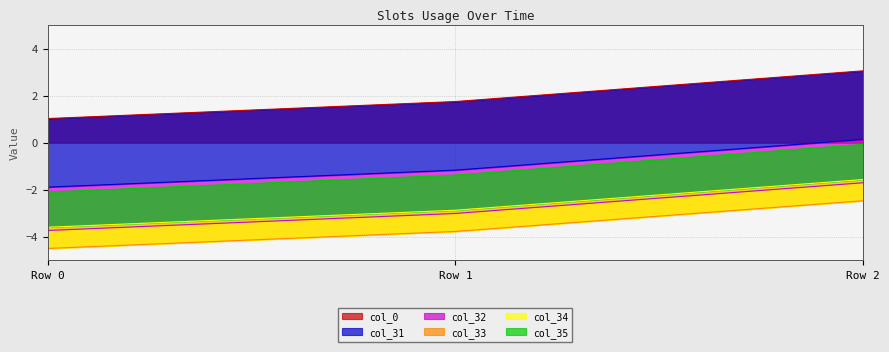

At how many categories does at least one series exceed 0?

3